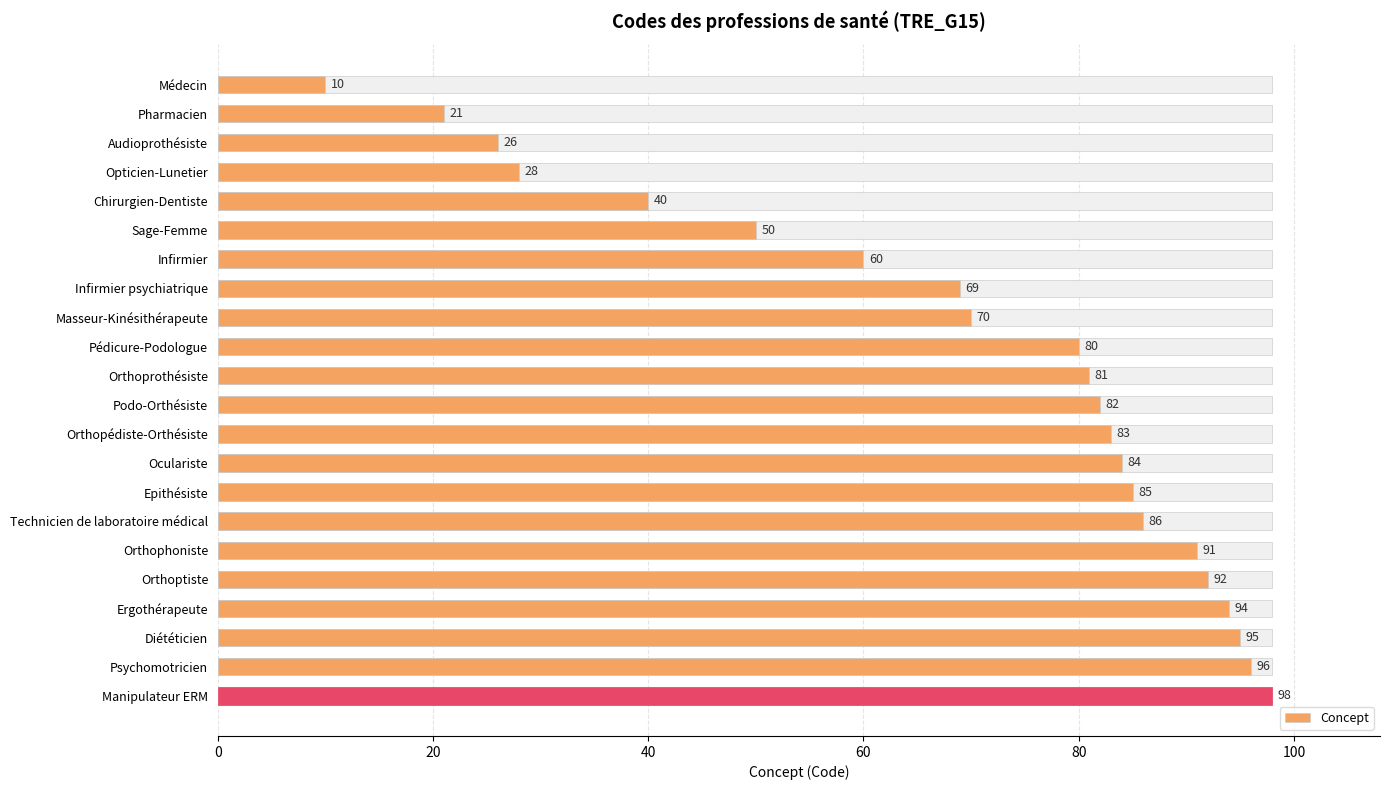

What is the difference between the second highest and minimum values?

86